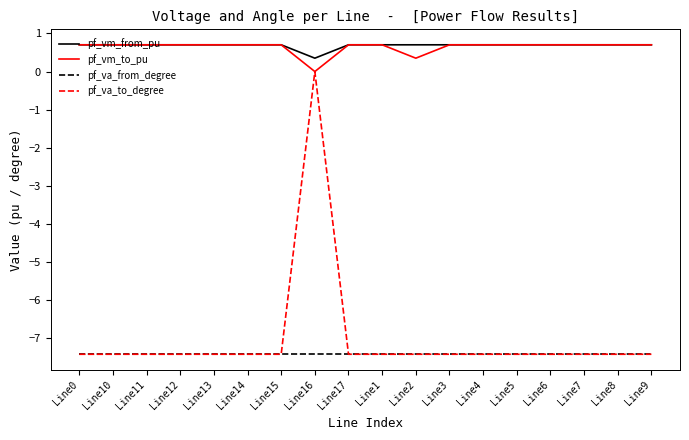

Reading left to right, transcribe all the data shown in this chart.

pf_vm_from_pu: Line0=0.7	Line10=0.7	Line11=0.7	Line12=0.7	Line13=0.7	Line14=0.7	Line15=0.7	Line16=0.4	Line17=0.7	Line1=0.7	Line2=0.7	Line3=0.7	Line4=0.7	Line5=0.7	Line6=0.7	Line7=0.7	Line8=0.7	Line9=0.7
pf_vm_to_pu: Line0=0.7	Line10=0.7	Line11=0.7	Line12=0.7	Line13=0.7	Line14=0.7	Line15=0.7	Line16=0.0	Line17=0.7	Line1=0.7	Line2=0.4	Line3=0.7	Line4=0.7	Line5=0.7	Line6=0.7	Line7=0.7	Line8=0.7	Line9=0.7
pf_va_from_degree: Line0=-7.4	Line10=-7.4	Line11=-7.4	Line12=-7.4	Line13=-7.4	Line14=-7.4	Line15=-7.4	Line16=-7.4	Line17=-7.4	Line1=-7.4	Line2=-7.4	Line3=-7.4	Line4=-7.4	Line5=-7.4	Line6=-7.4	Line7=-7.4	Line8=-7.4	Line9=-7.4
pf_va_to_degree: Line0=-7.4	Line10=-7.4	Line11=-7.4	Line12=-7.4	Line13=-7.4	Line14=-7.4	Line15=-7.4	Line16=0.0	Line17=-7.4	Line1=-7.4	Line2=-7.4	Line3=-7.4	Line4=-7.4	Line5=-7.4	Line6=-7.4	Line7=-7.4	Line8=-7.4	Line9=-7.4